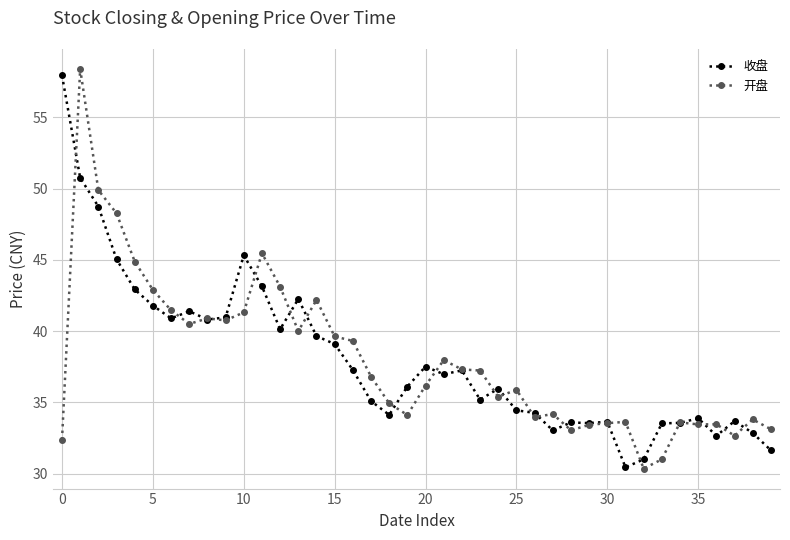

What is the maximum value shown in the chart?

58.4